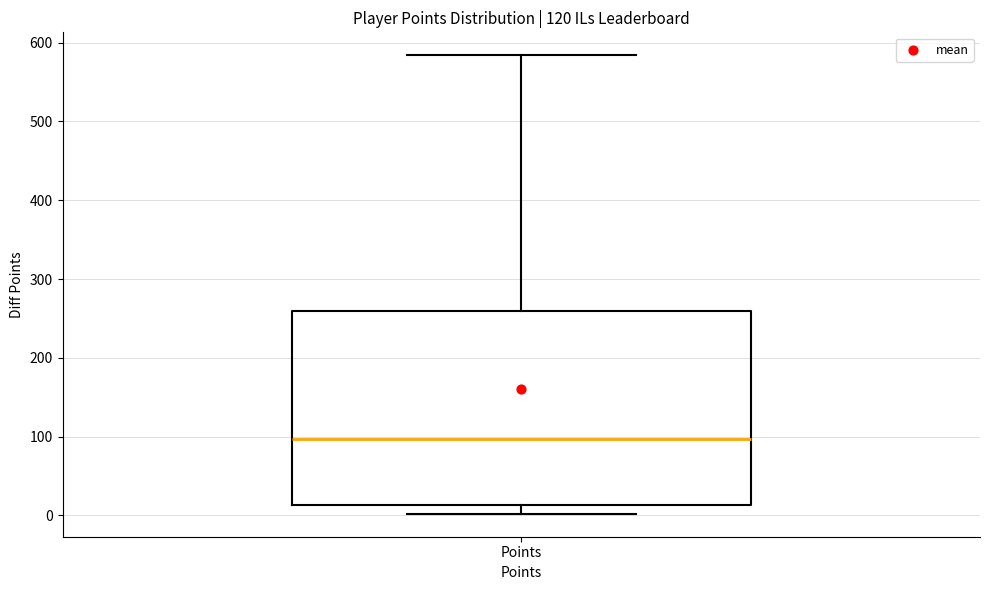

Transcribe this box plot: give where the median line is, the range the box spans, and where the two whiskers end, as read against the y-axis. The values are not printed on the chart, so give them approximately, as read against the axis.

median 100, box 10 to 260, whiskers 0 to 580